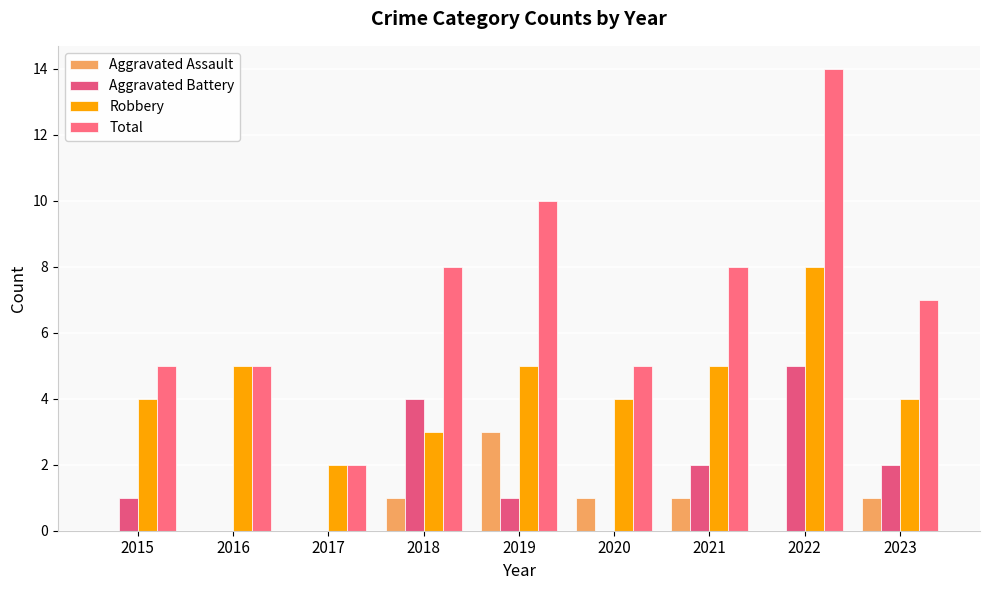

What are all the series names shown in the legend?

Aggravated Assault, Aggravated Battery, Robbery, Total